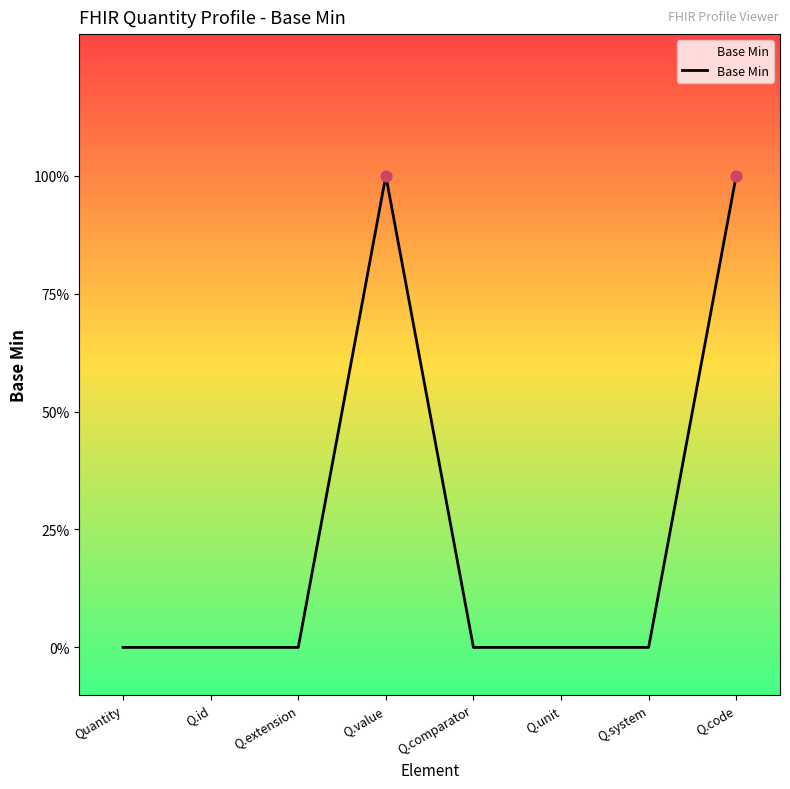

Does the chart have visible grid lines?

No